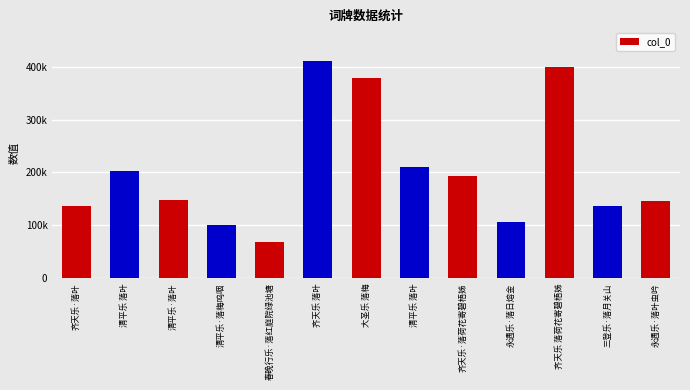

The value at 清平乐·落叶 is 102738. True or false?

False